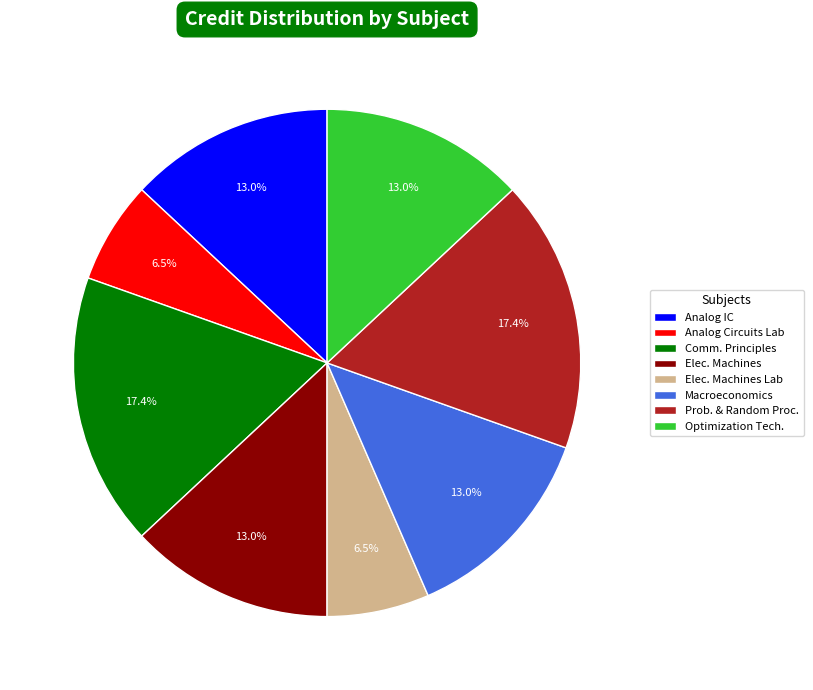

How many slices are in this pie chart?

8